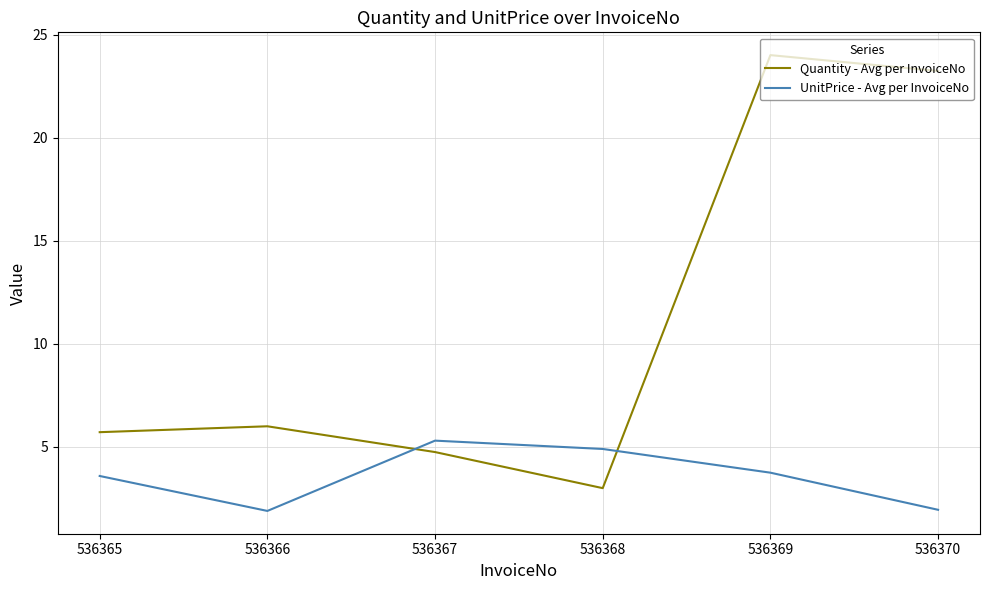

Which label corresponds to the largest value in the chart?

536369